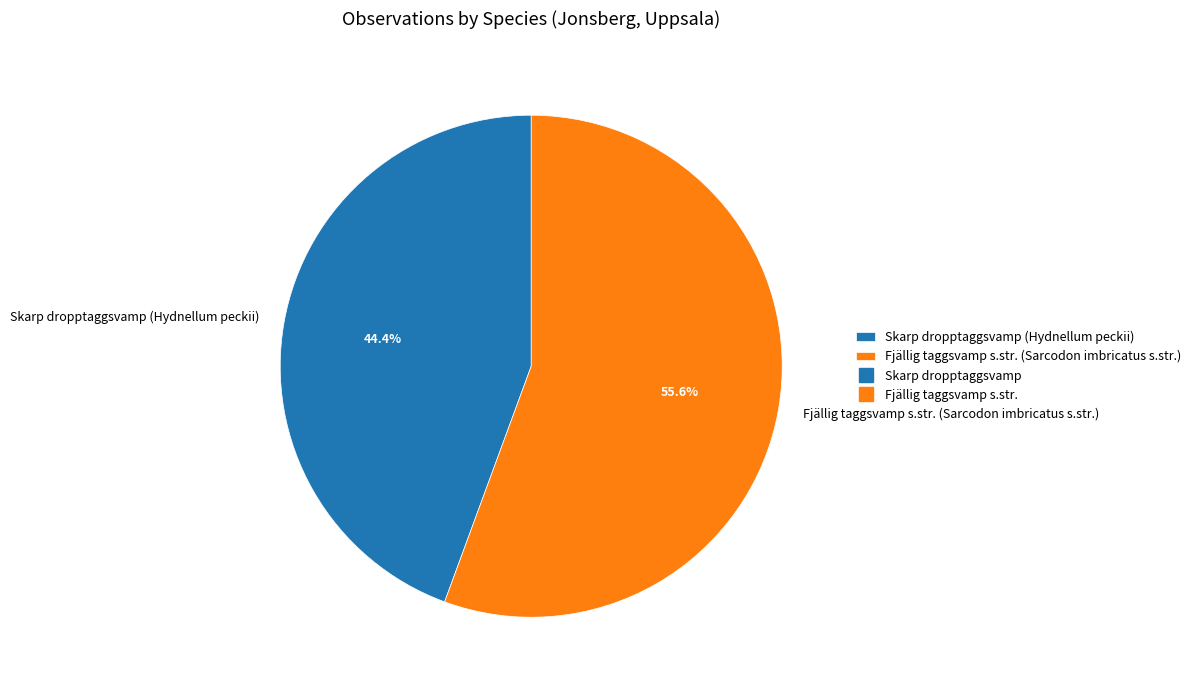

Count the number of slices in the pie.

2